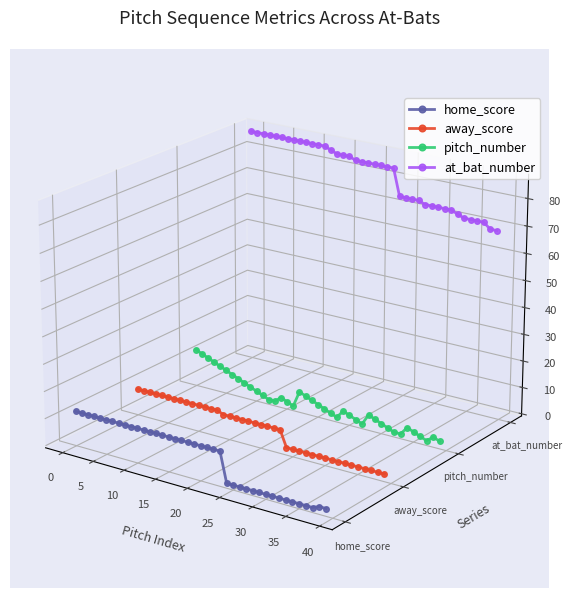

What is the label of the 20th point from the right?

20